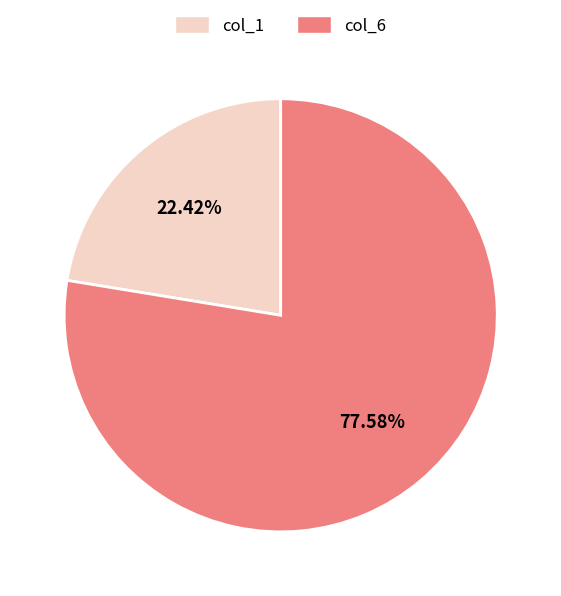

Does any single category account for the majority?

Yes